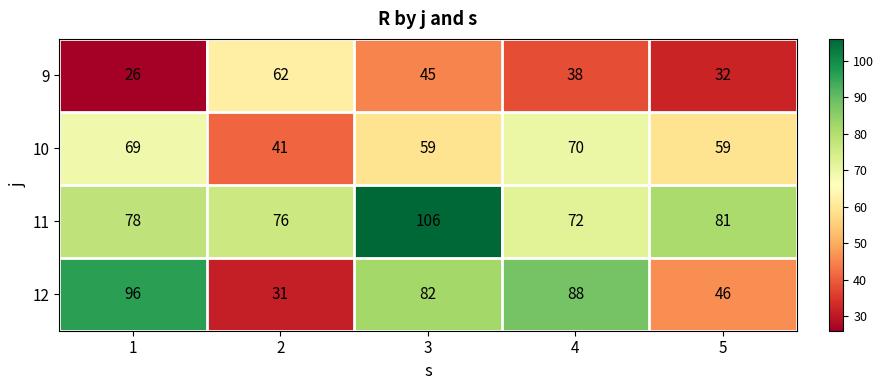

Which series changed the most between 4 and 5?

12